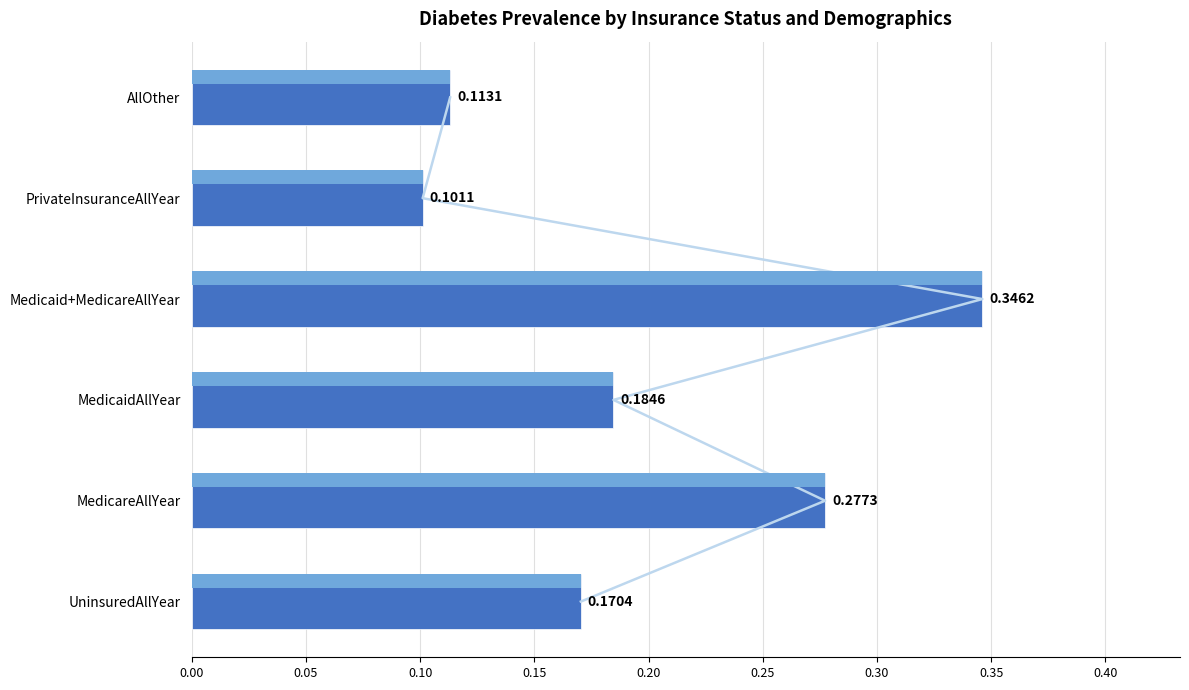

What is the sum of all values?

1.2